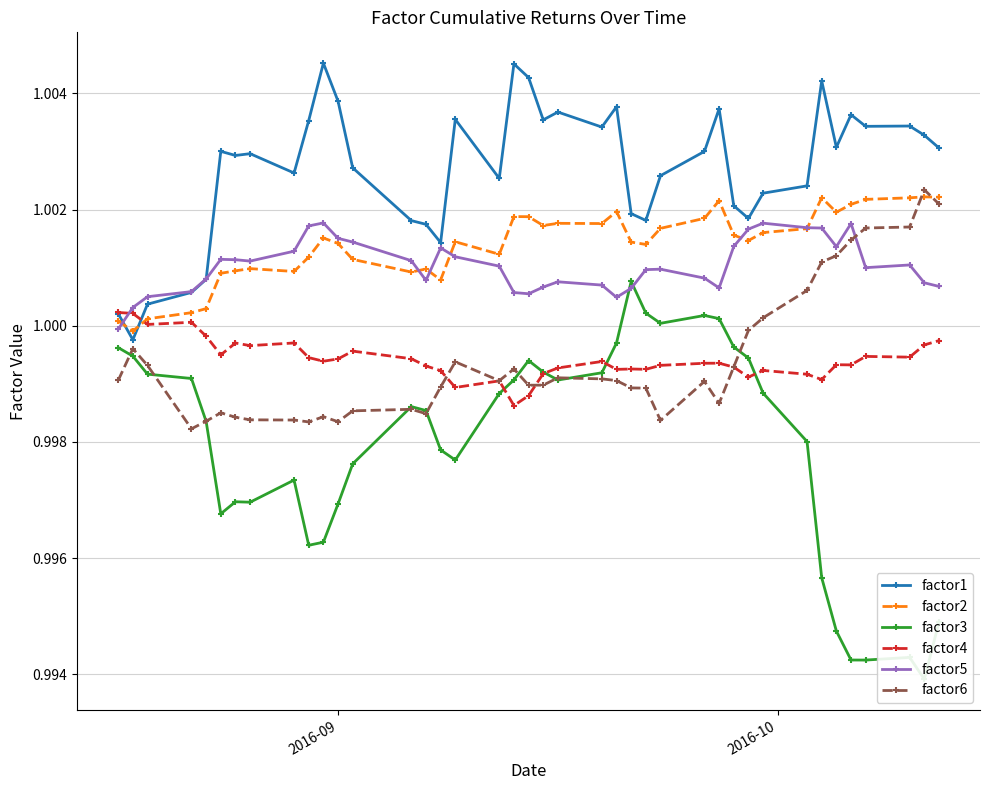

How many distinct data groups are displayed?

6